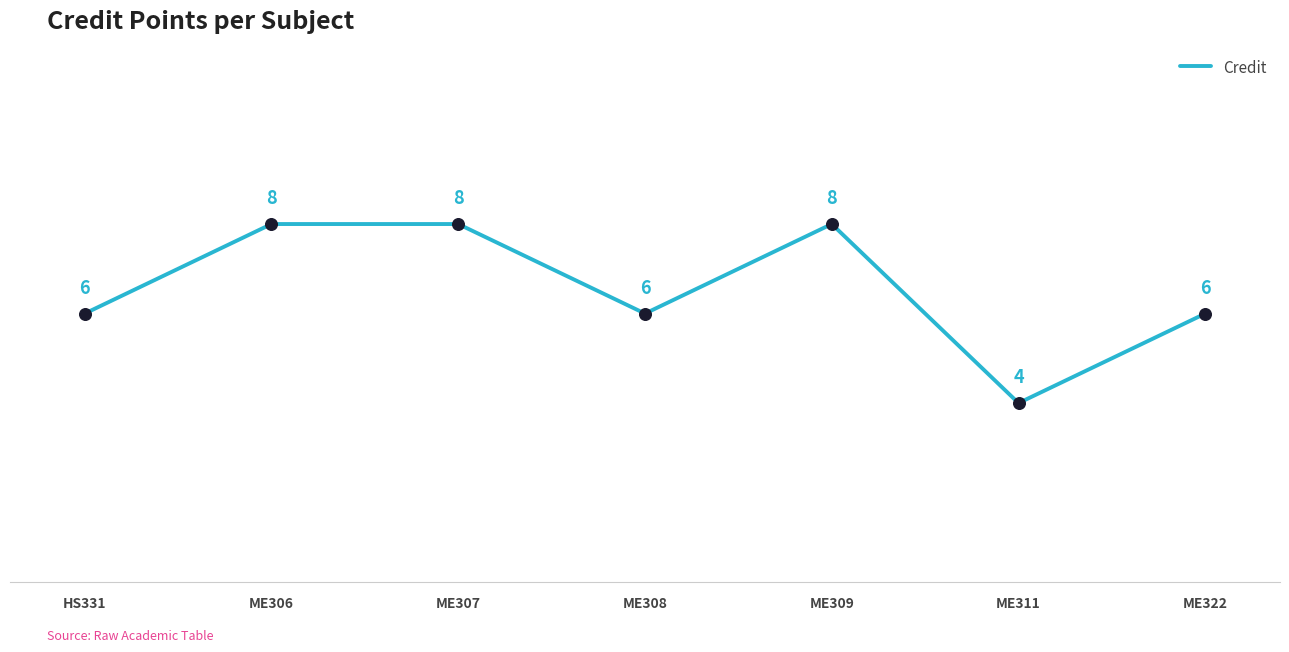

What is the ratio of the value at ME309 to the value at ME308?

1.3